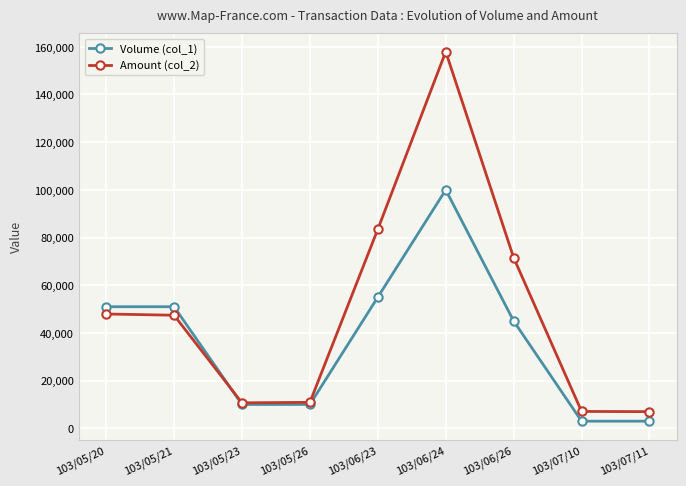

How many data points does each series have?

9